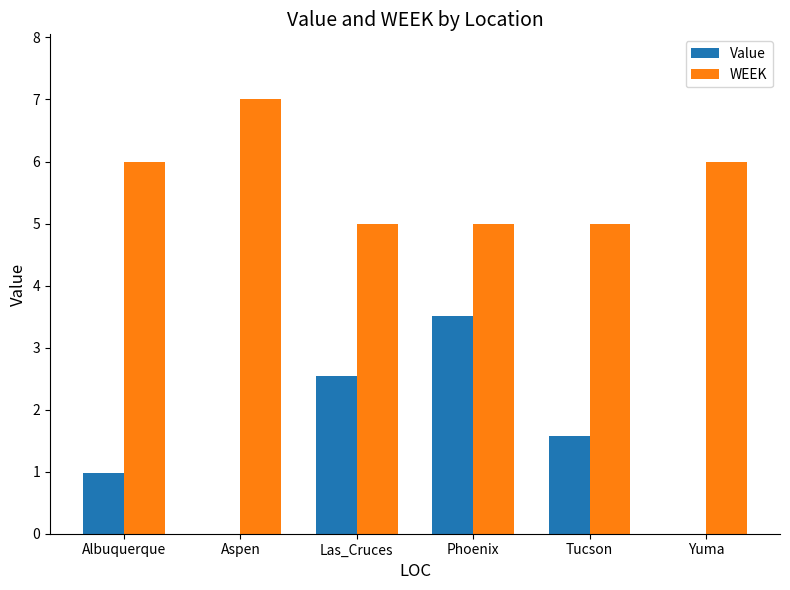

What is the average value of the Value series?

1.4